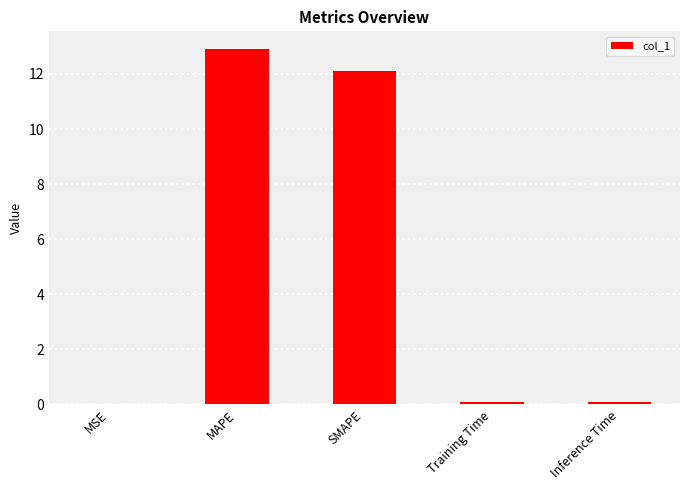

Read the value at SMAPE.

12.1